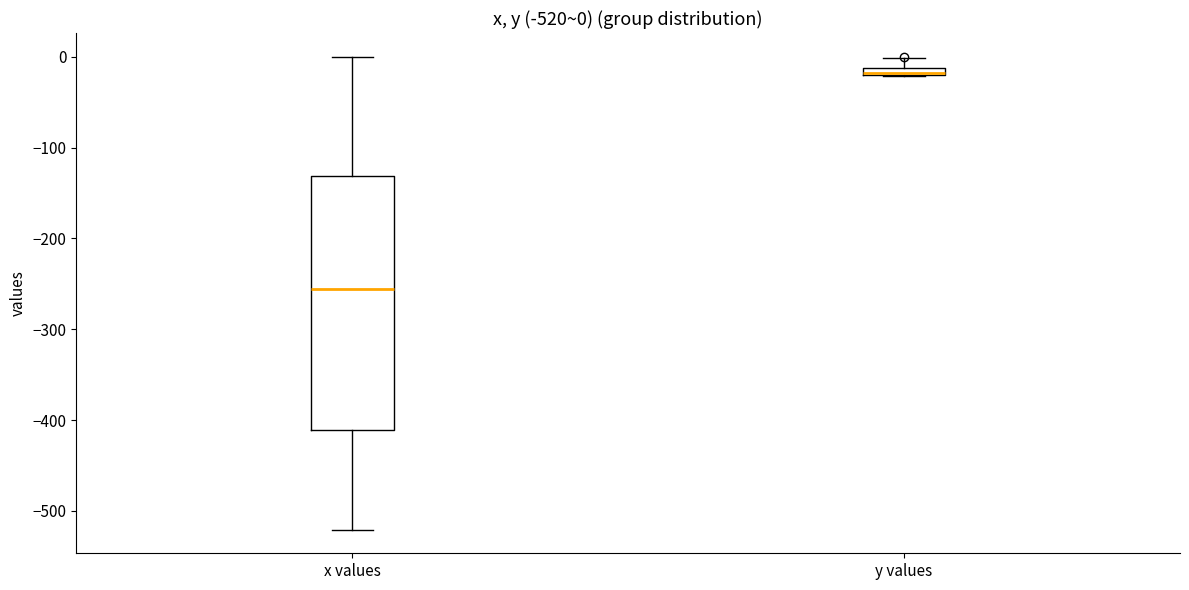

Comparing the boxes themselves (not the whiskers), which one is the tallest?

x values